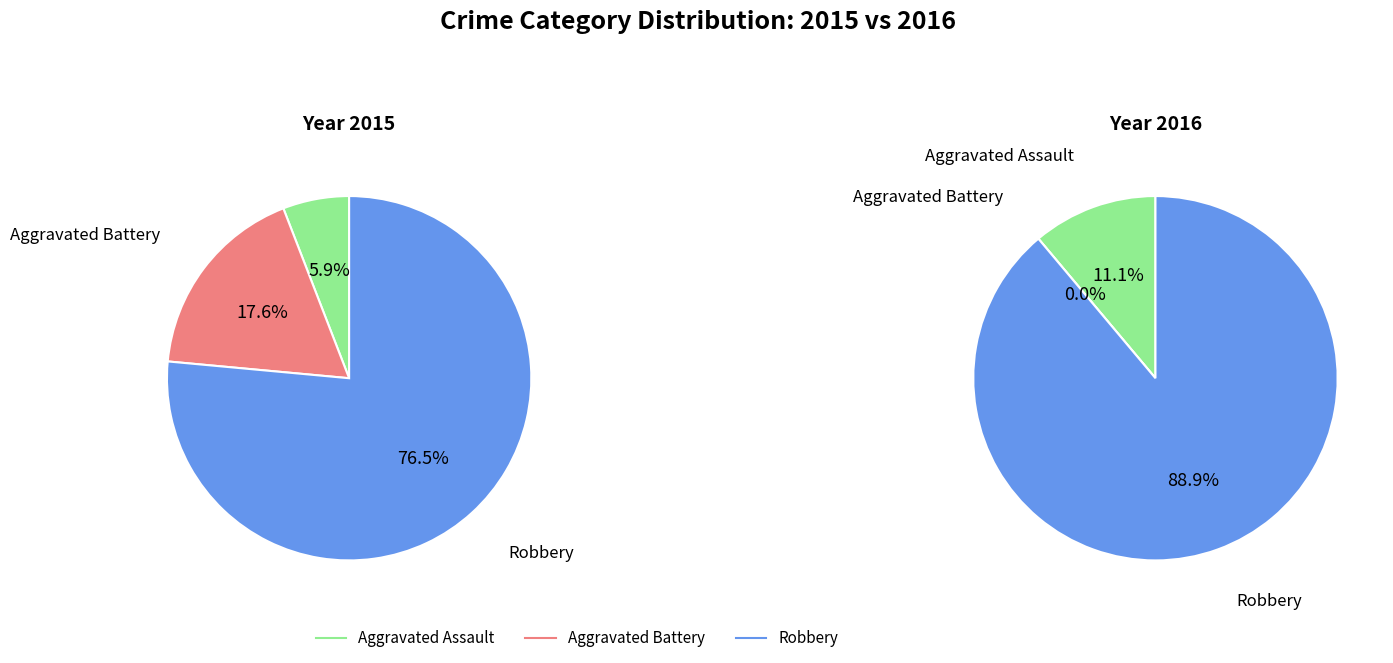

To the nearest percent, what is the difference between the largest and smallest slice percentages?

71%